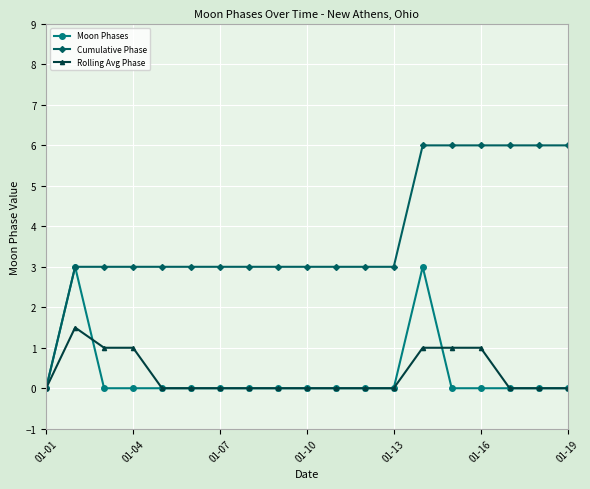

What is the maximum value shown in the chart?

6.0